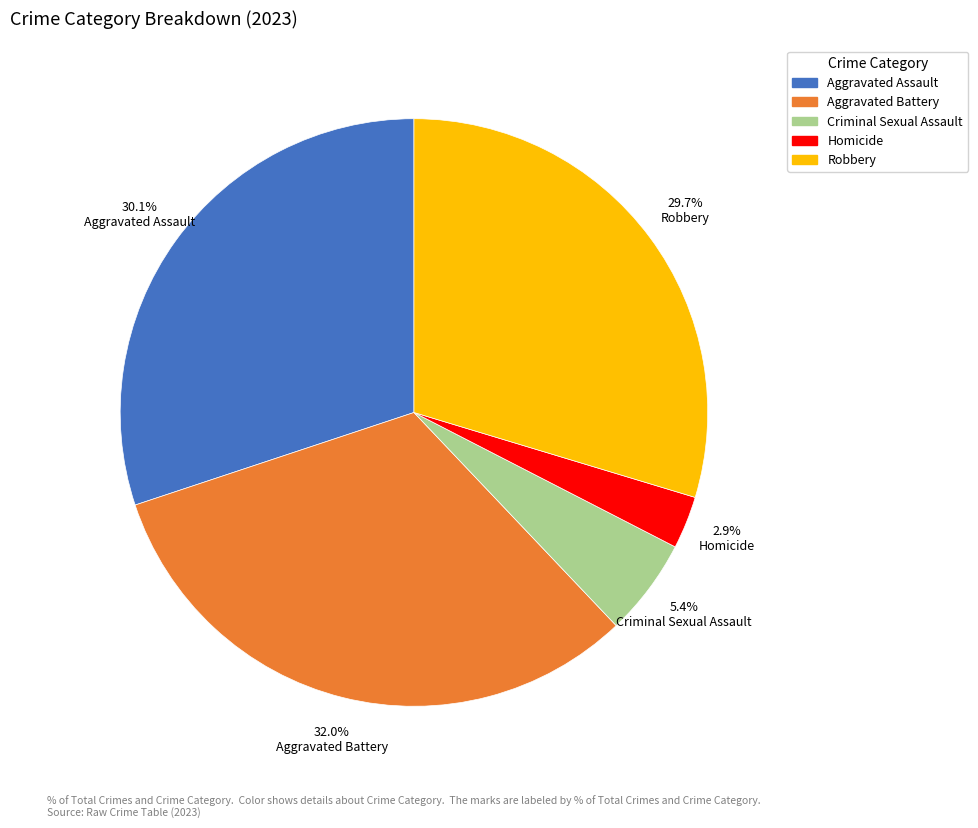

To the nearest percent, what portion does Aggravated Assault represent?

30%